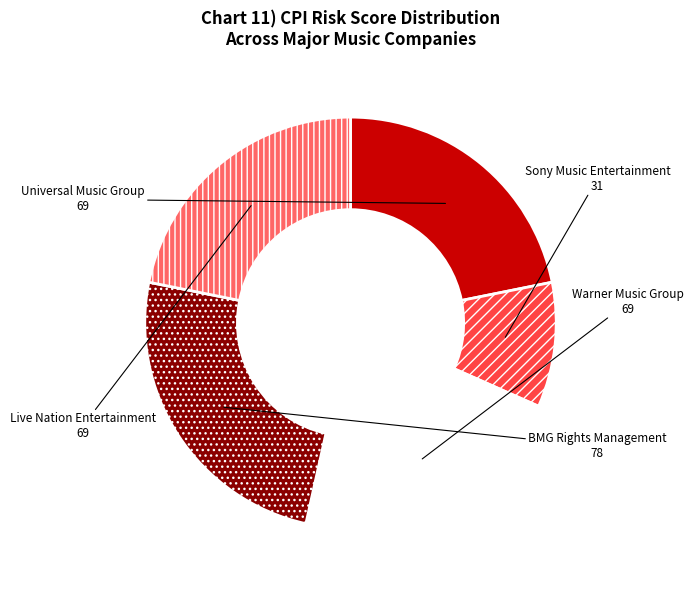

Which category has the biggest portion of the pie?

BMG Rights Management